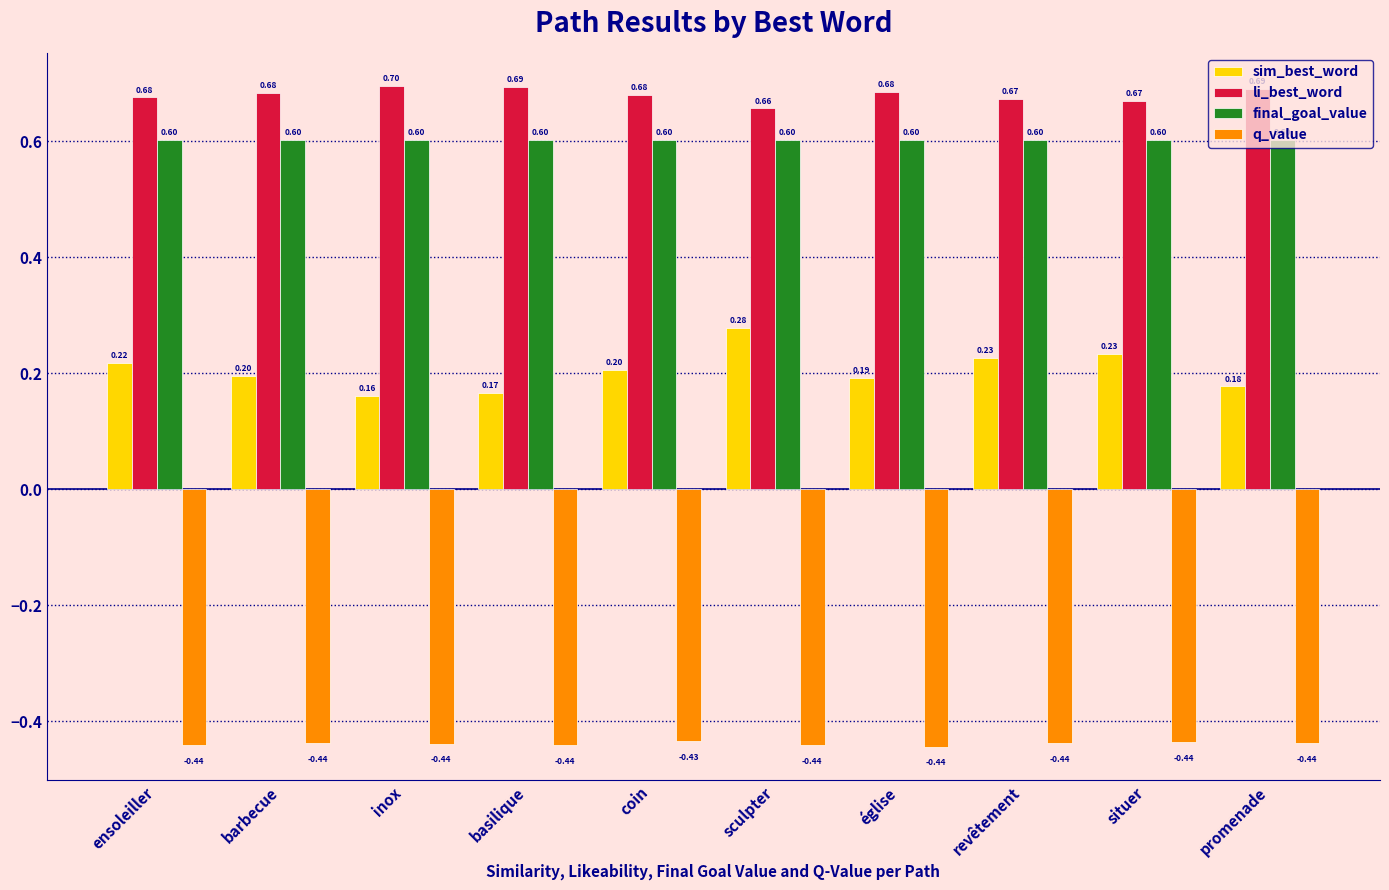

How many data points does each series have?

10